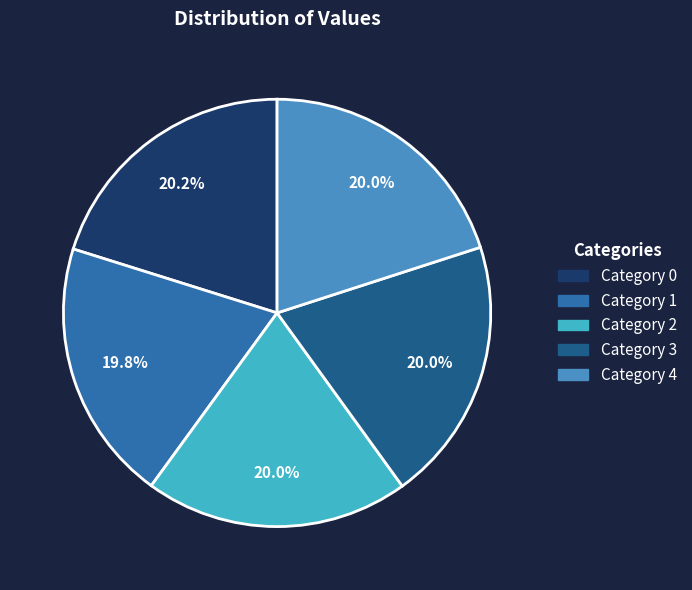

Is there a majority slice in this chart?

No